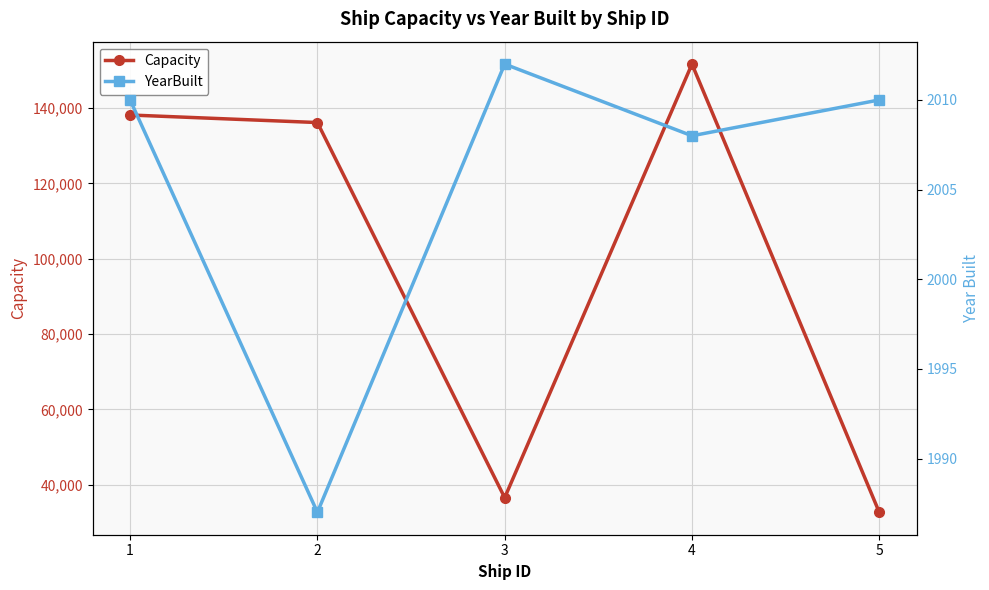

At which category is the sum across all series the highest?

4